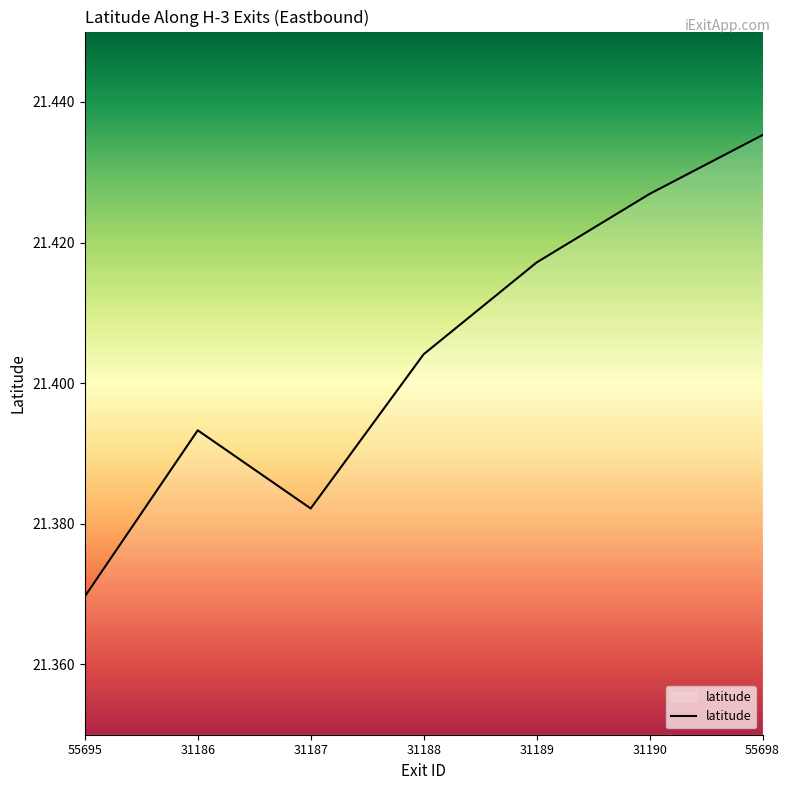

True or false: there are more than 2 points higher than both neighbors.

False